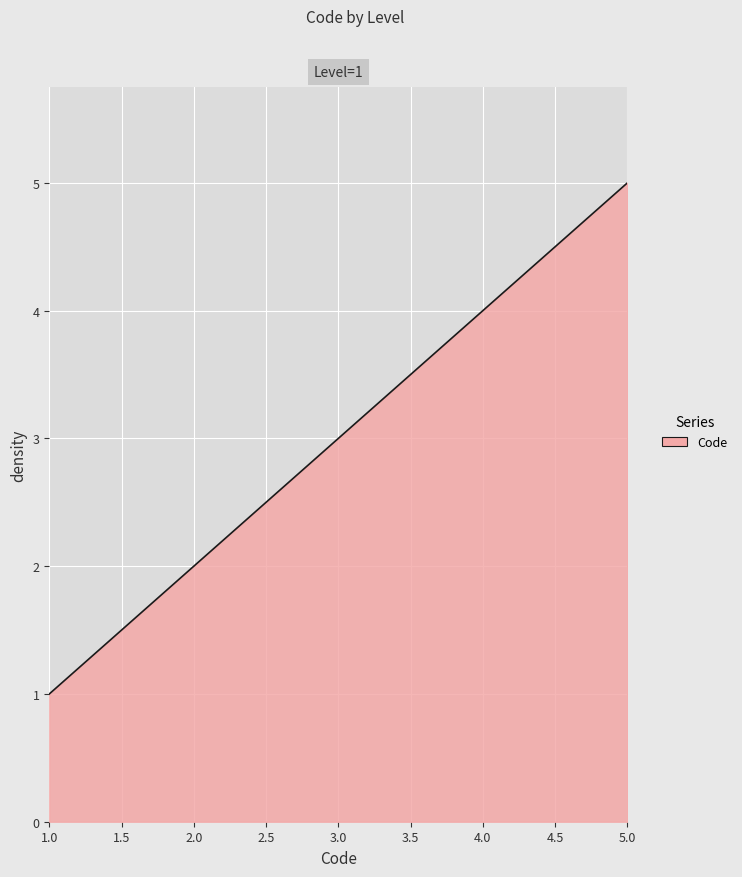

How many lines are shown in the chart?

1